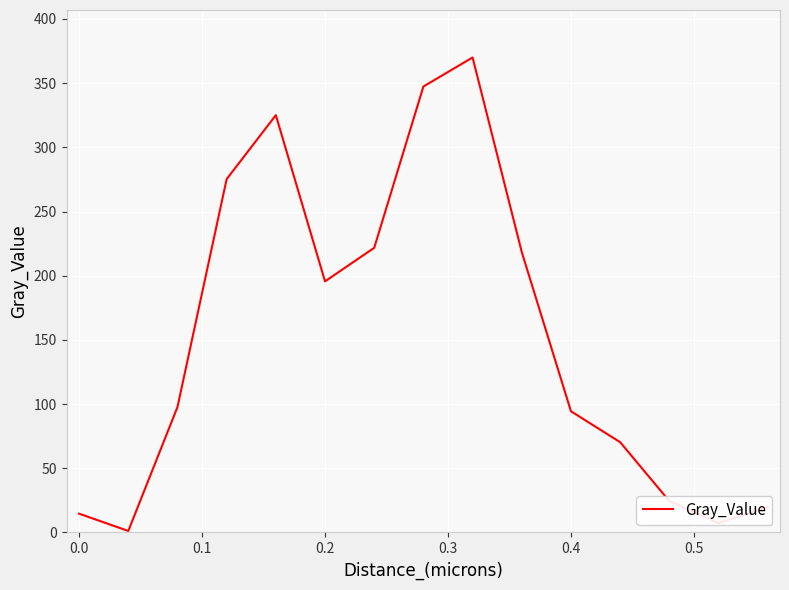

How many distinct data groups are displayed?

1